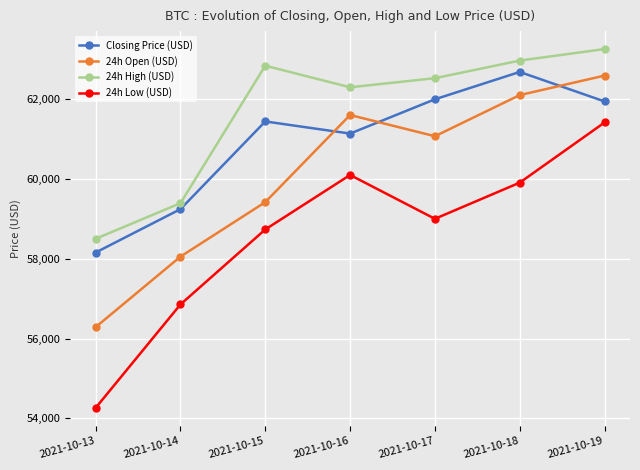

How many data points in 24h High (USD) are less than 62527?

3